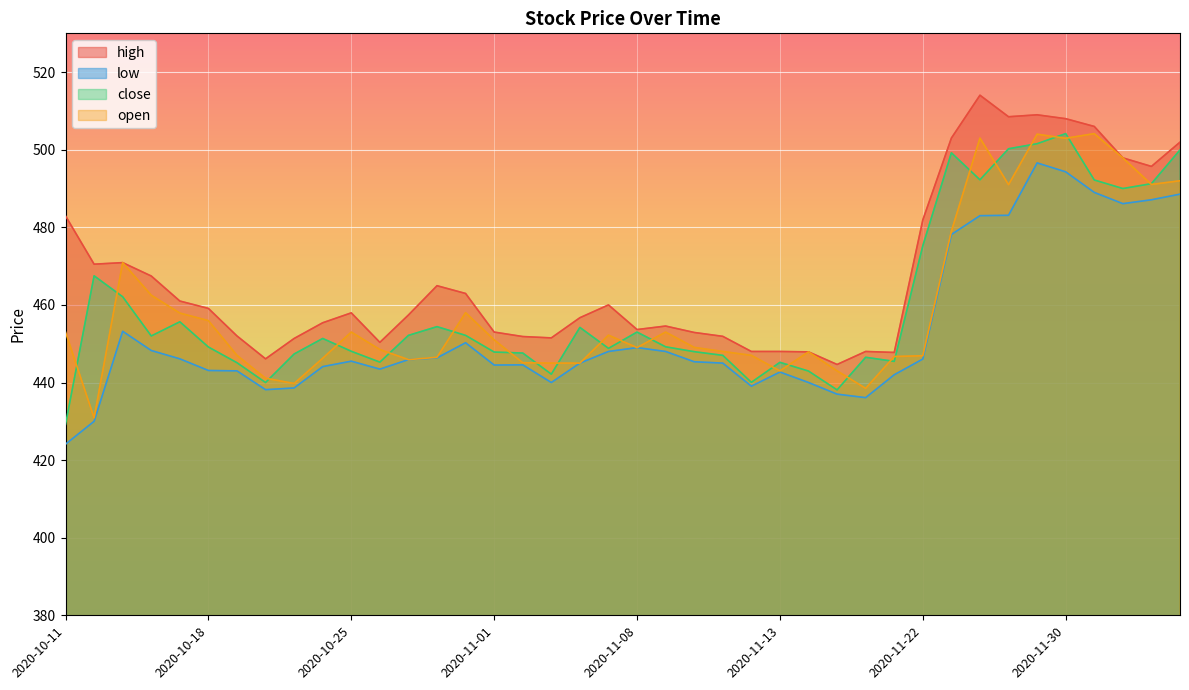

Which category has the lowest value across all series?

2020-10-11